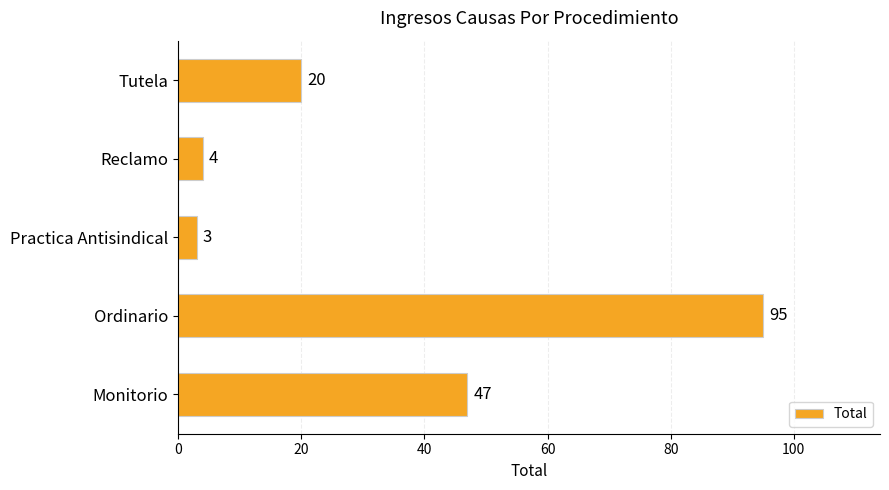

What is the greatest value displayed?

95